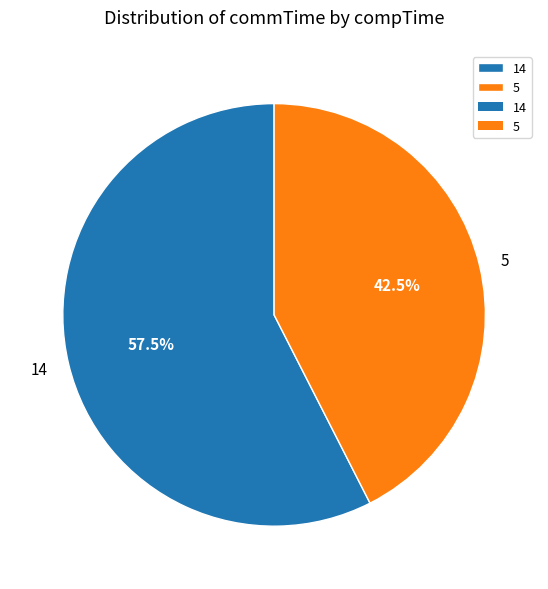

Does 14 represent more than half of the total?

Yes